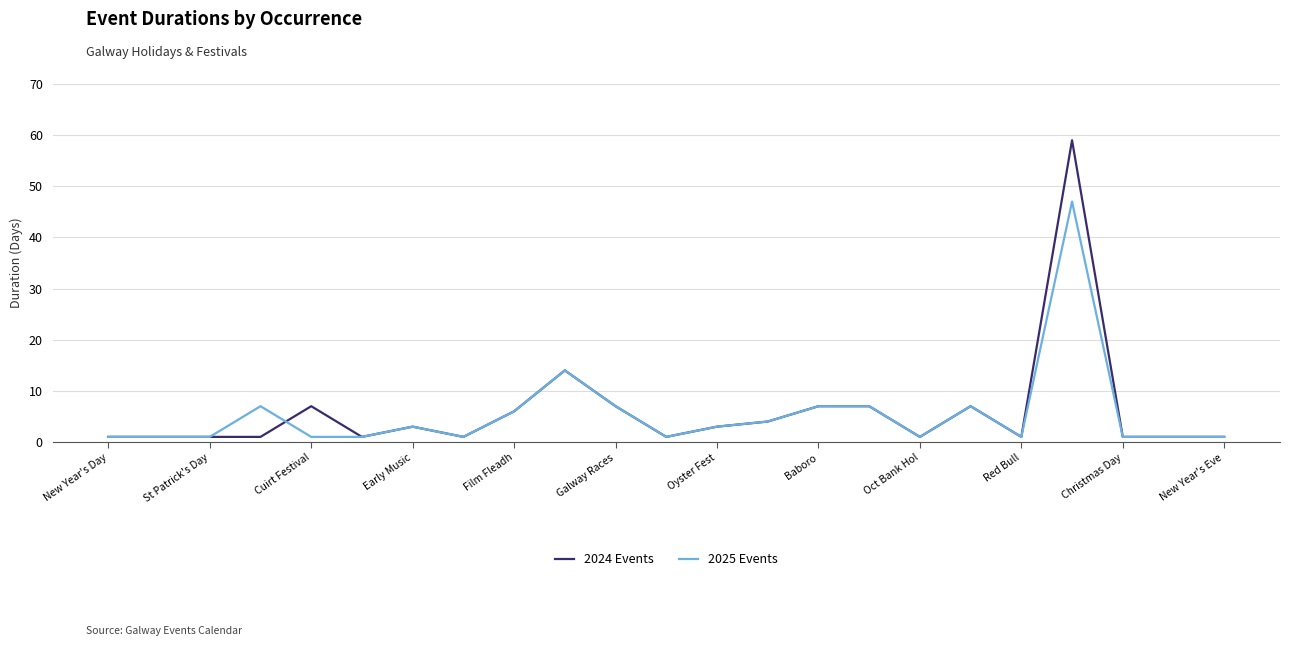

True or false: 2025 Events has more than 2 interior local peaks.

True